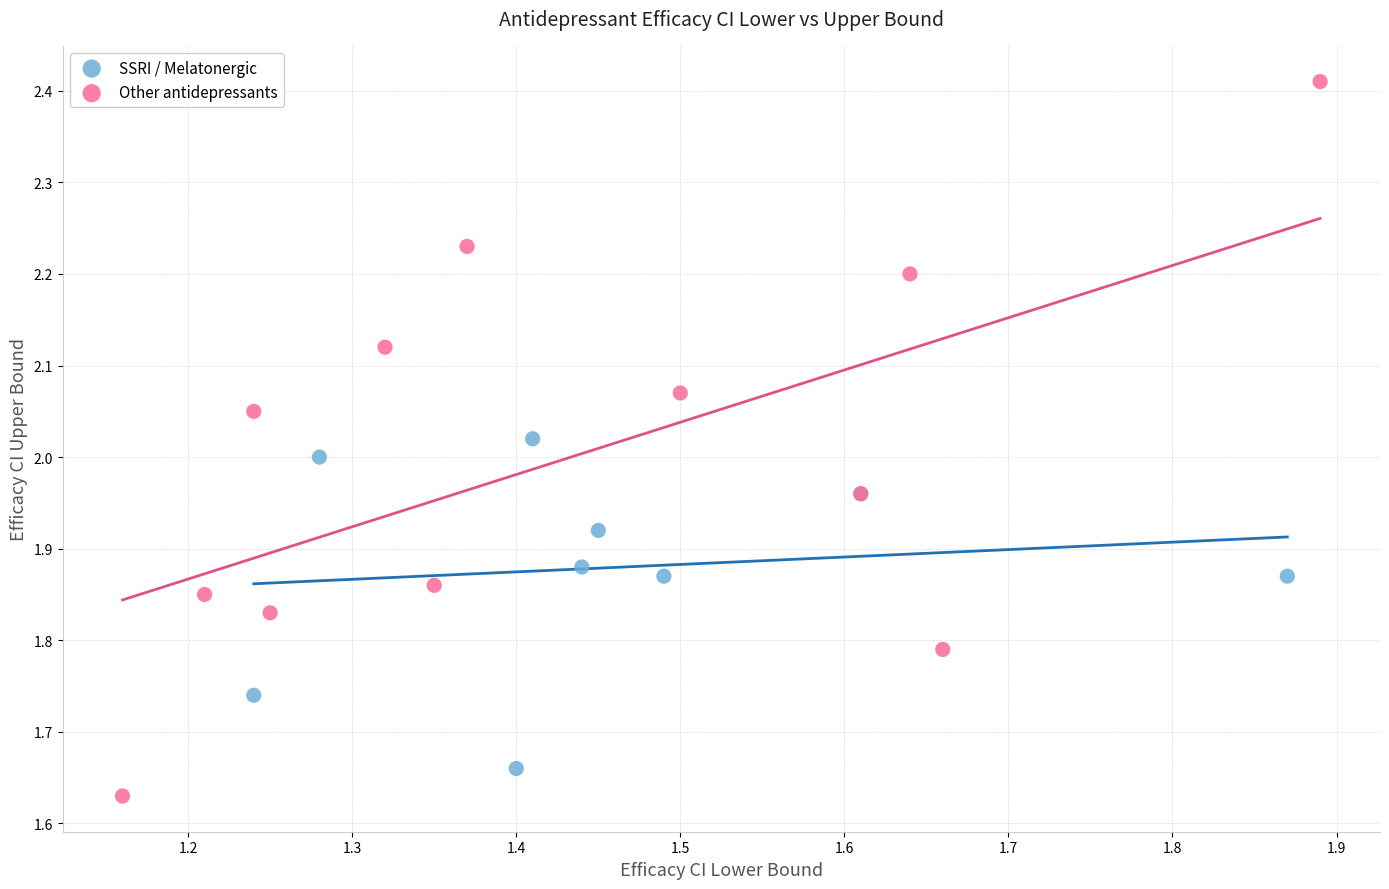

Which series contains the highest Y value?

Other antidepressants